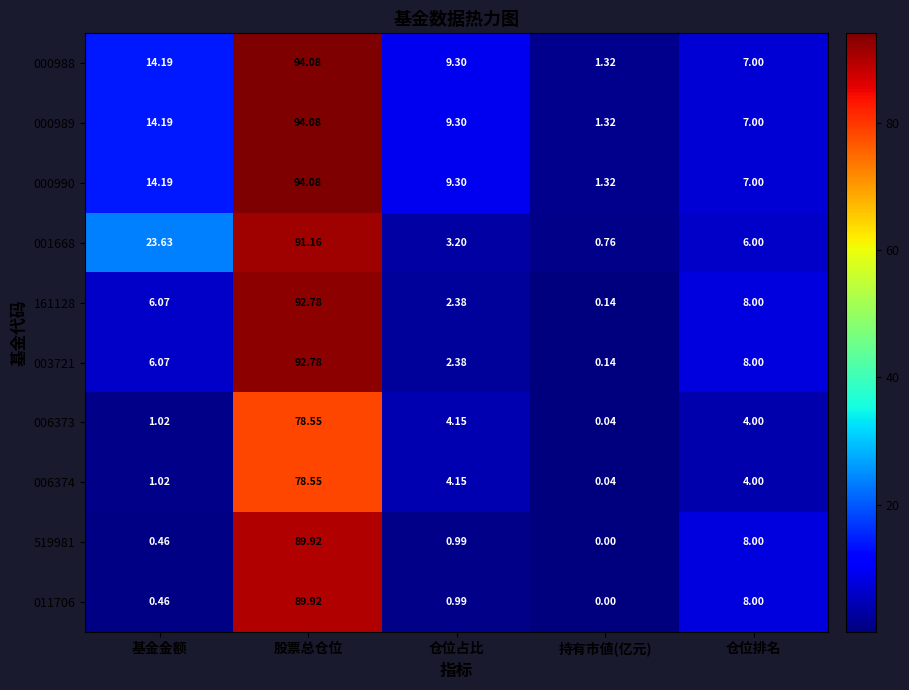

True or false: 006374 has a value of 78.5 at 股票总仓位.

True